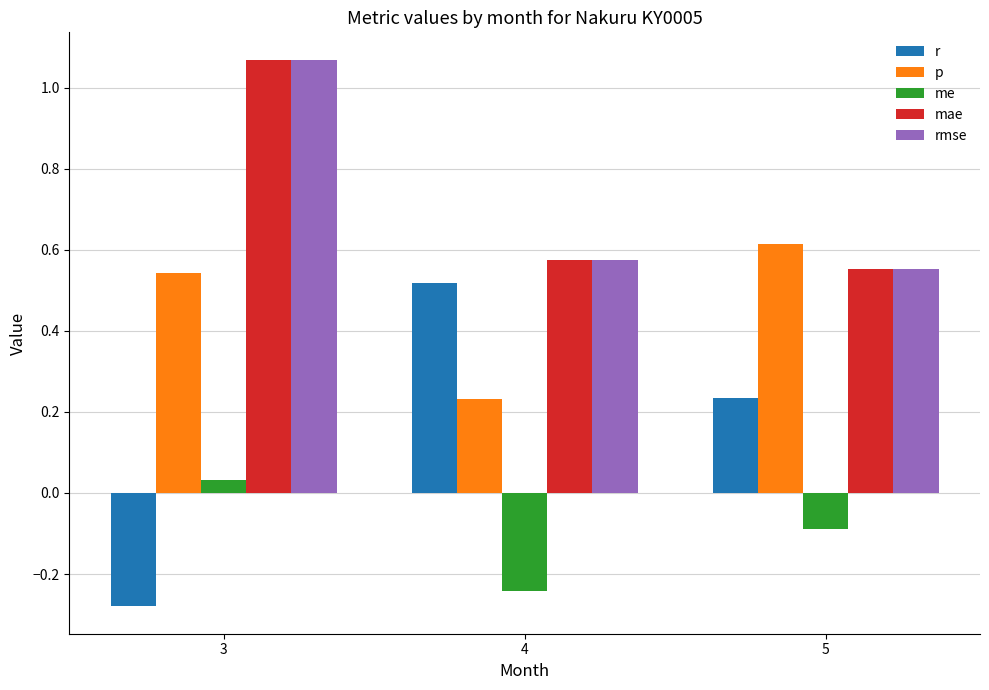

What are all the series names shown in the legend?

r, p, me, mae, rmse